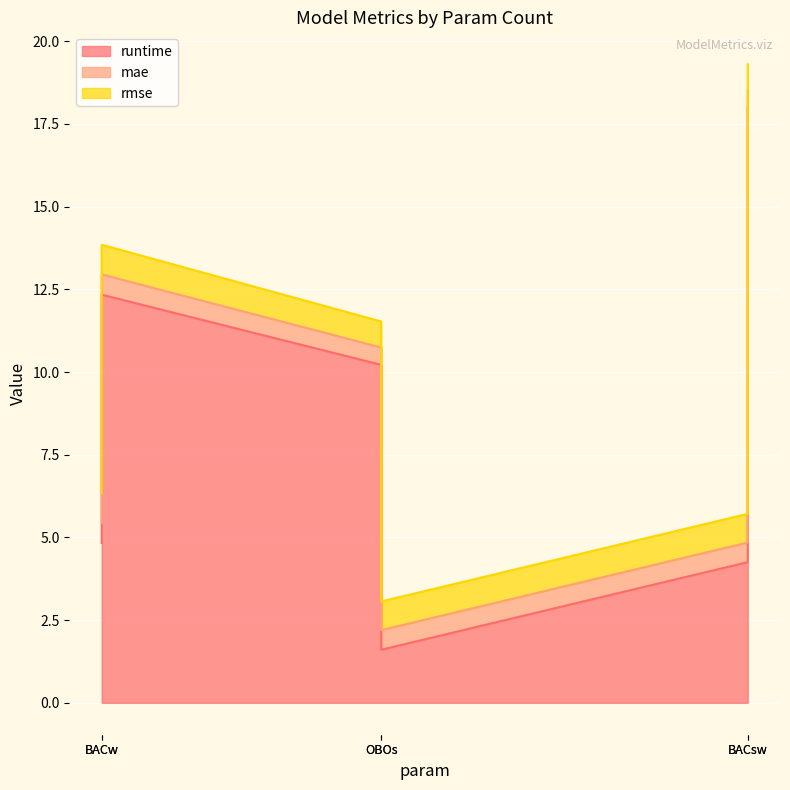

What is the difference between the mae values at OBOs and BACsw?

0.1